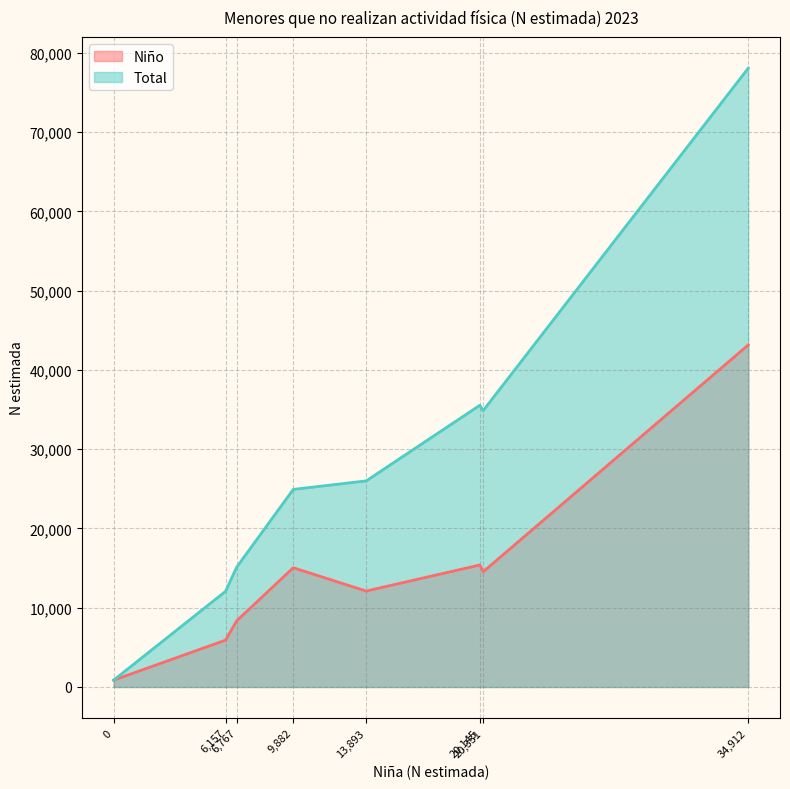

List the series in order of their overall mean, highest first.

Total, Niño